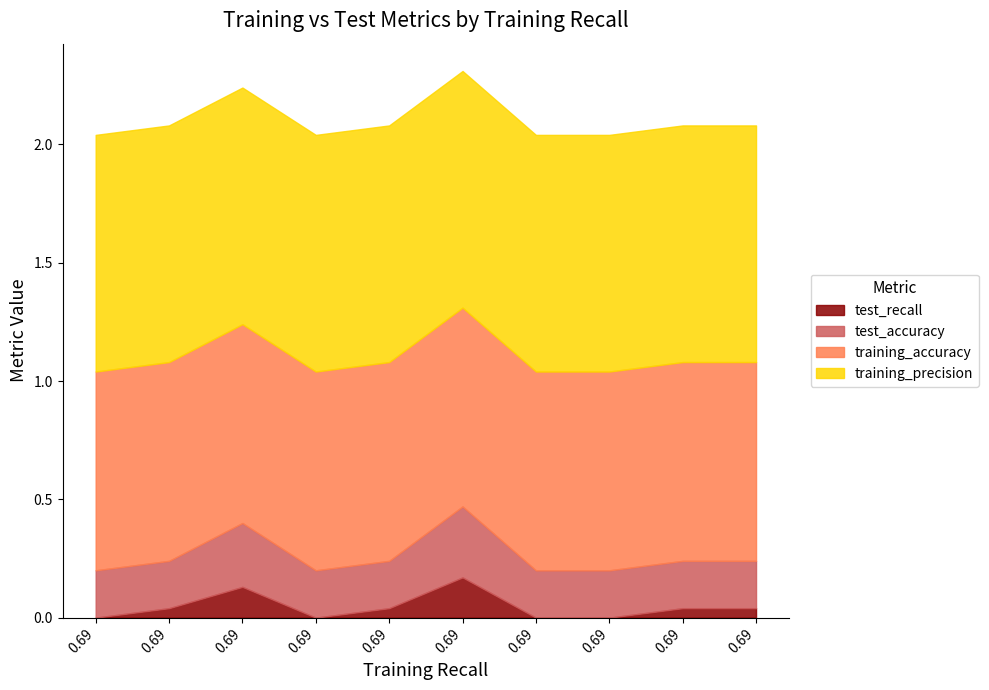

Reading left to right, what are all the values shown in this chart?

test_recall: 0=0.0	1=0.0	2=0.1	3=0.0	4=0.0	5=0.2	6=0.0	7=0.0	8=0.0	9=0.0
test_accuracy: 0=0.2	1=0.2	2=0.3	3=0.2	4=0.2	5=0.3	6=0.2	7=0.2	8=0.2	9=0.2
training_accuracy: 0=0.8	1=0.8	2=0.8	3=0.8	4=0.8	5=0.8	6=0.8	7=0.8	8=0.8	9=0.8
training_precision: 0=1.0	1=1.0	2=1.0	3=1.0	4=1.0	5=1.0	6=1.0	7=1.0	8=1.0	9=1.0